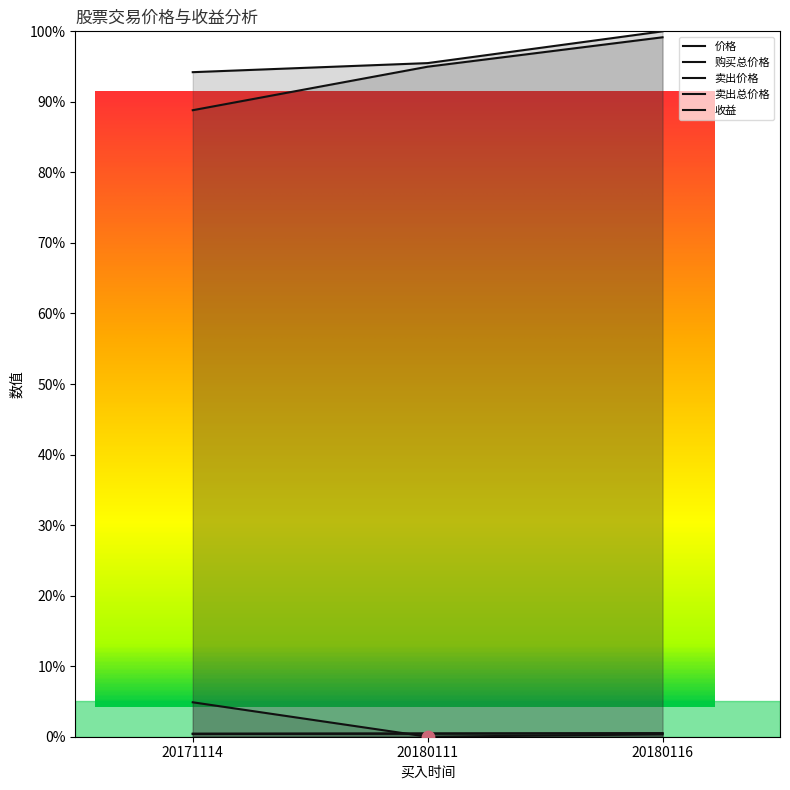

Is the value of 购买总价格 at 20180111 greater than the value of 卖出总价格 at 20180116?

No